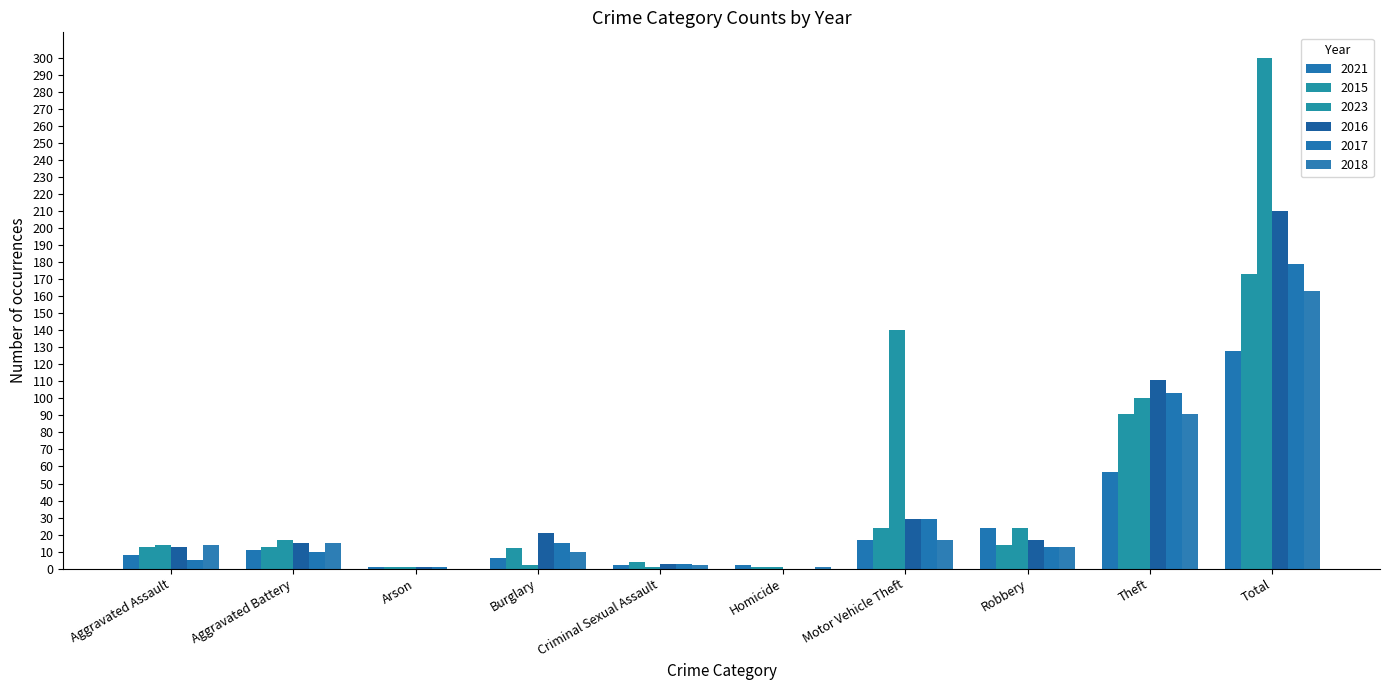

How many groups of bars are there?

10